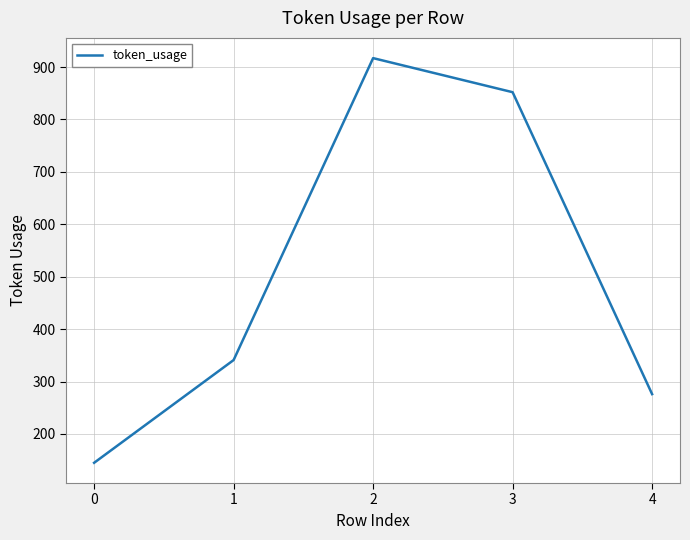

What is the maximum value shown in the chart?

917